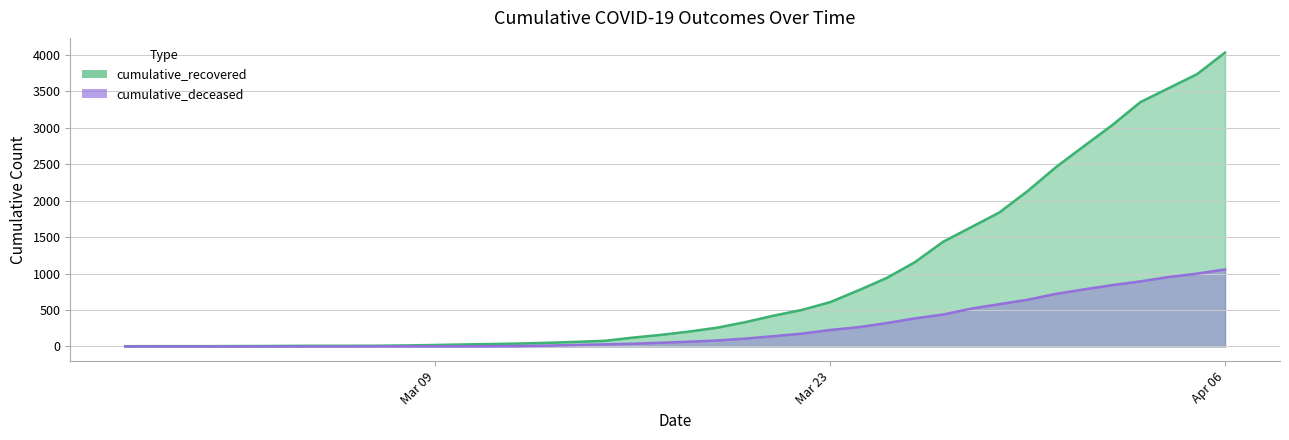

The cumulative_deceased series shows 264 at 2020-03-24. True or false?

True